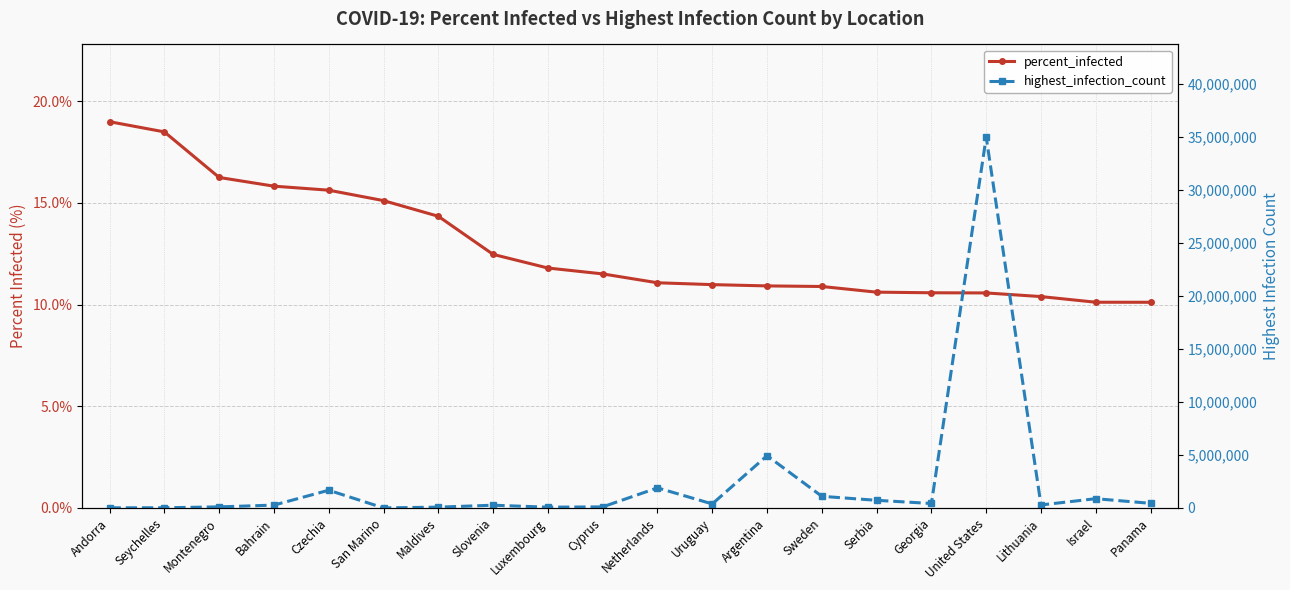

True or false: percent_infected and highest_infection_count cross at least once.

False